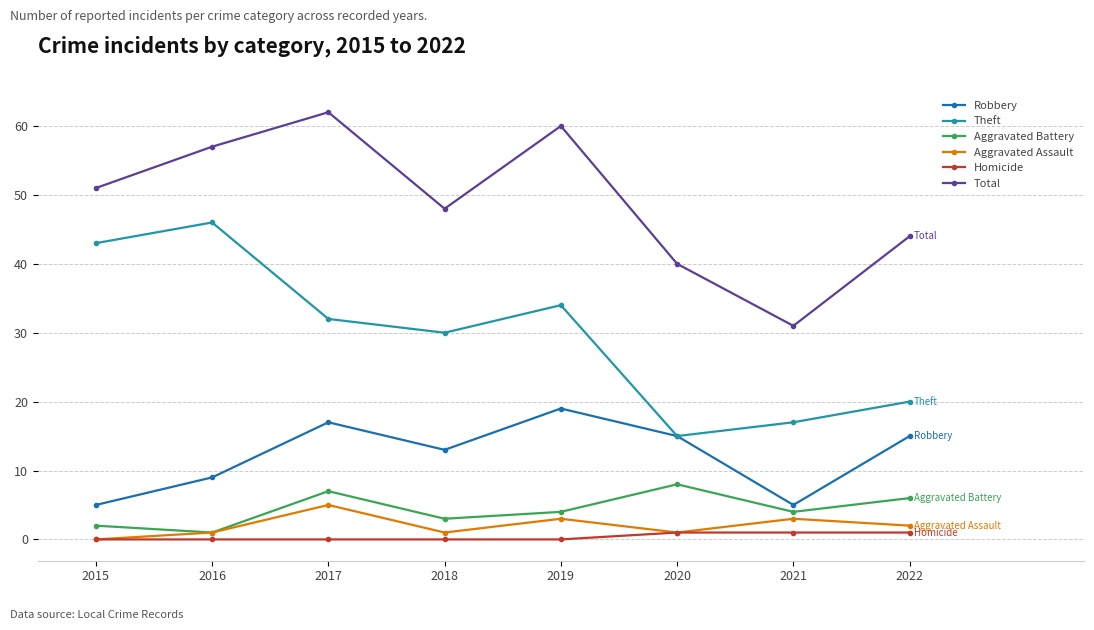

What are all the series names shown in the legend?

Robbery, Theft, Aggravated Battery, Aggravated Assault, Homicide, Total